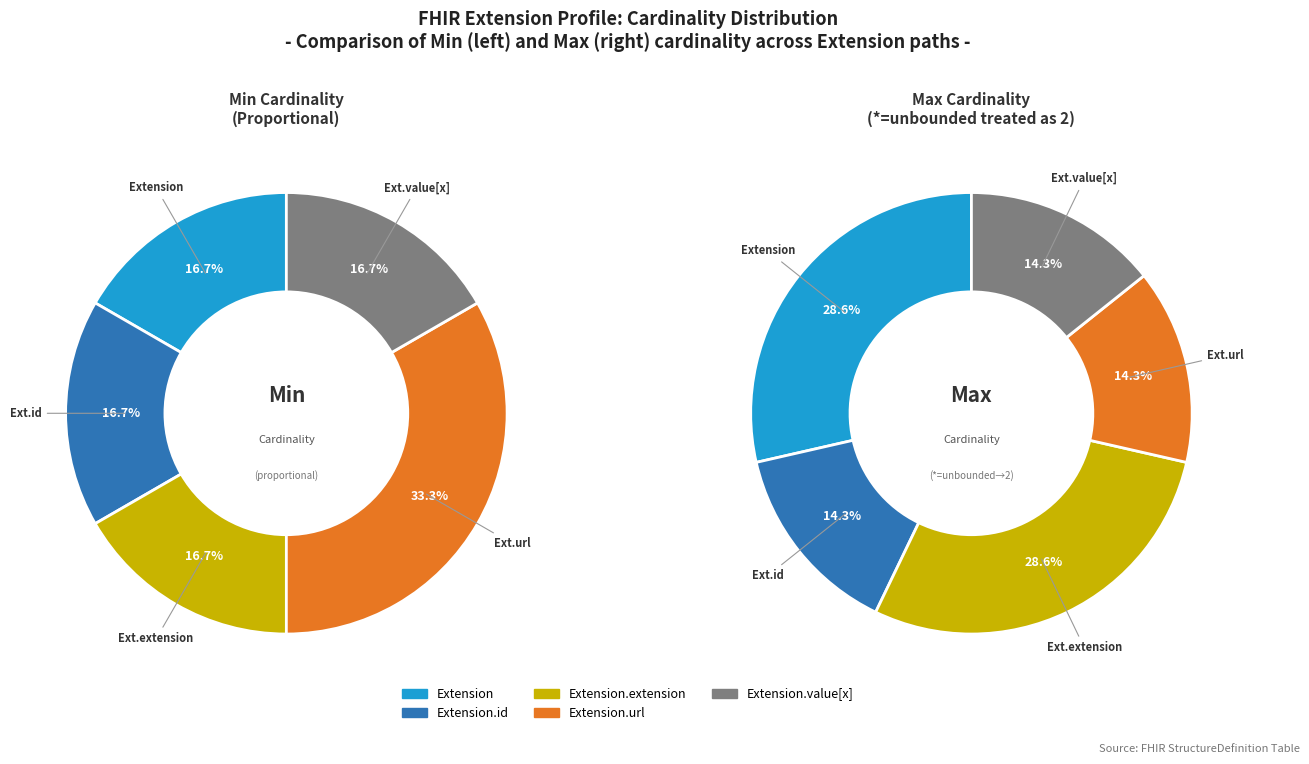

Which category has the smallest portion of the pie?

Extension